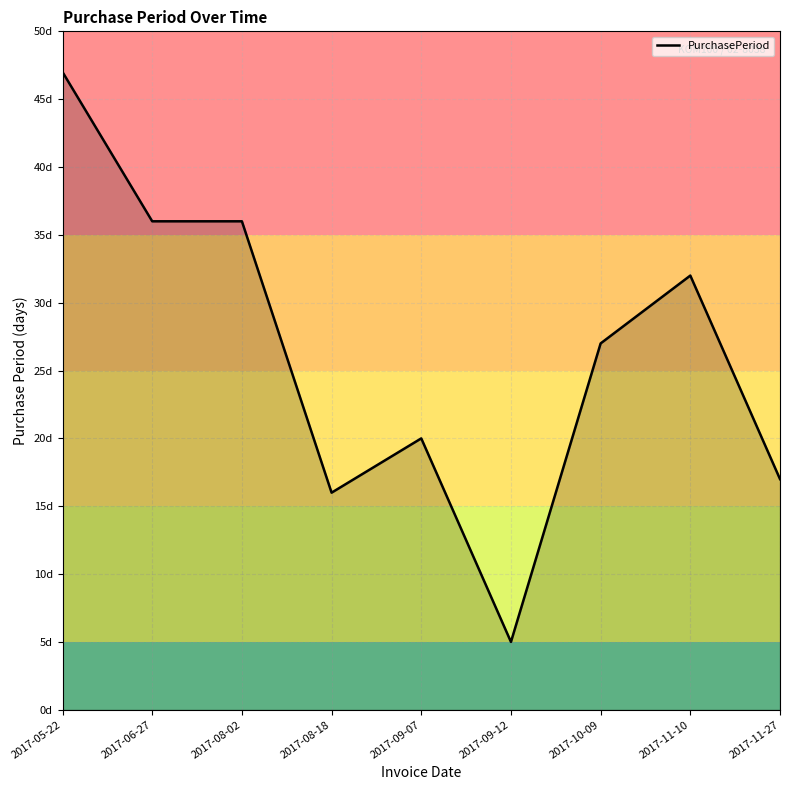

Does the chart display data point markers on the line(s)?

No